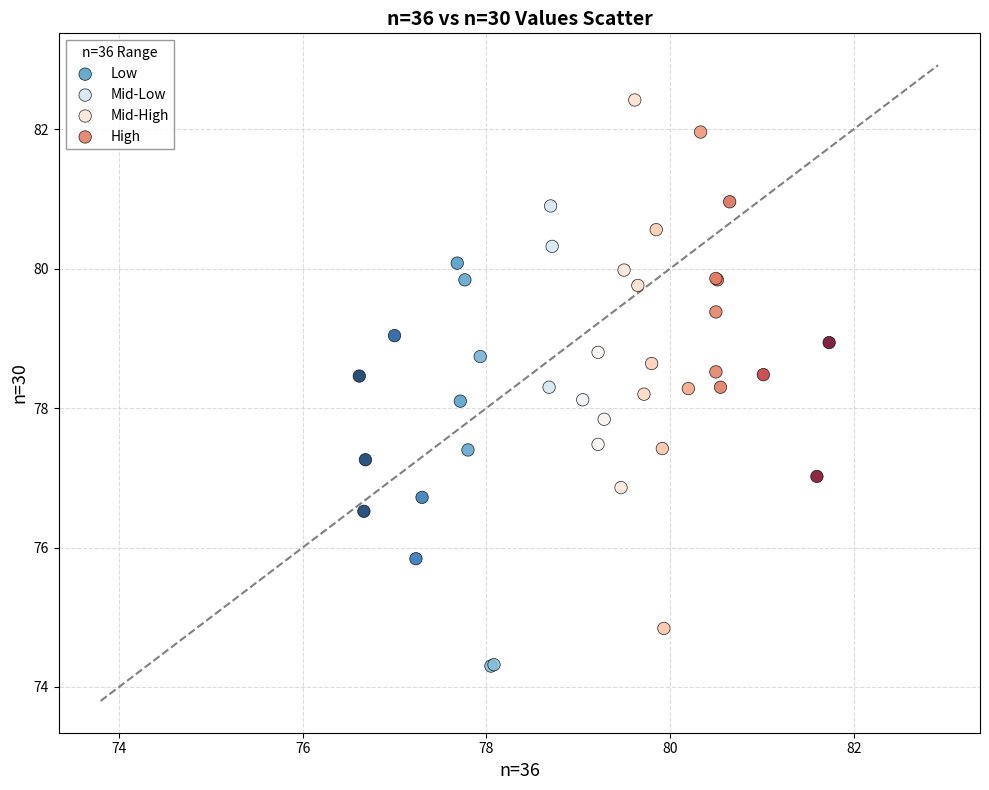

What are all the series names shown in the legend?

Low, Mid-Low, Mid-High, High